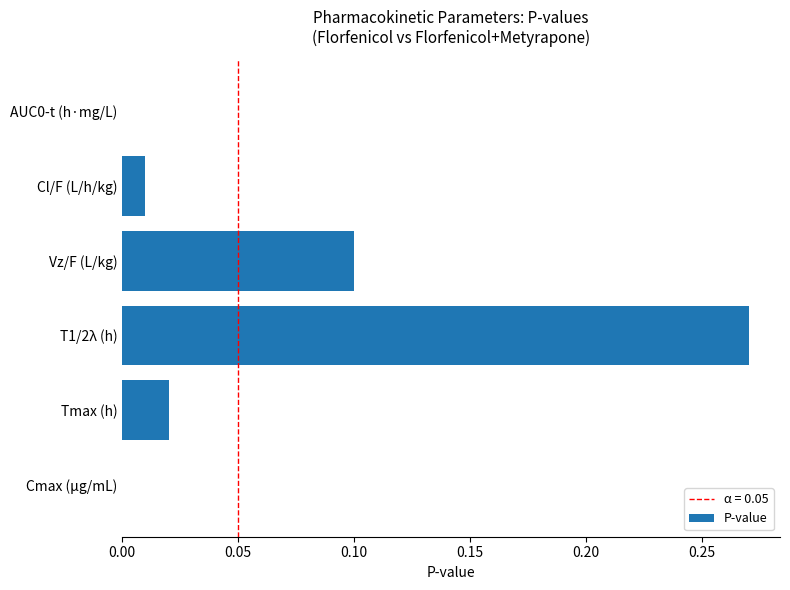

True or false: the data shows 0.0 at Cl/F (L/h/kg).

True